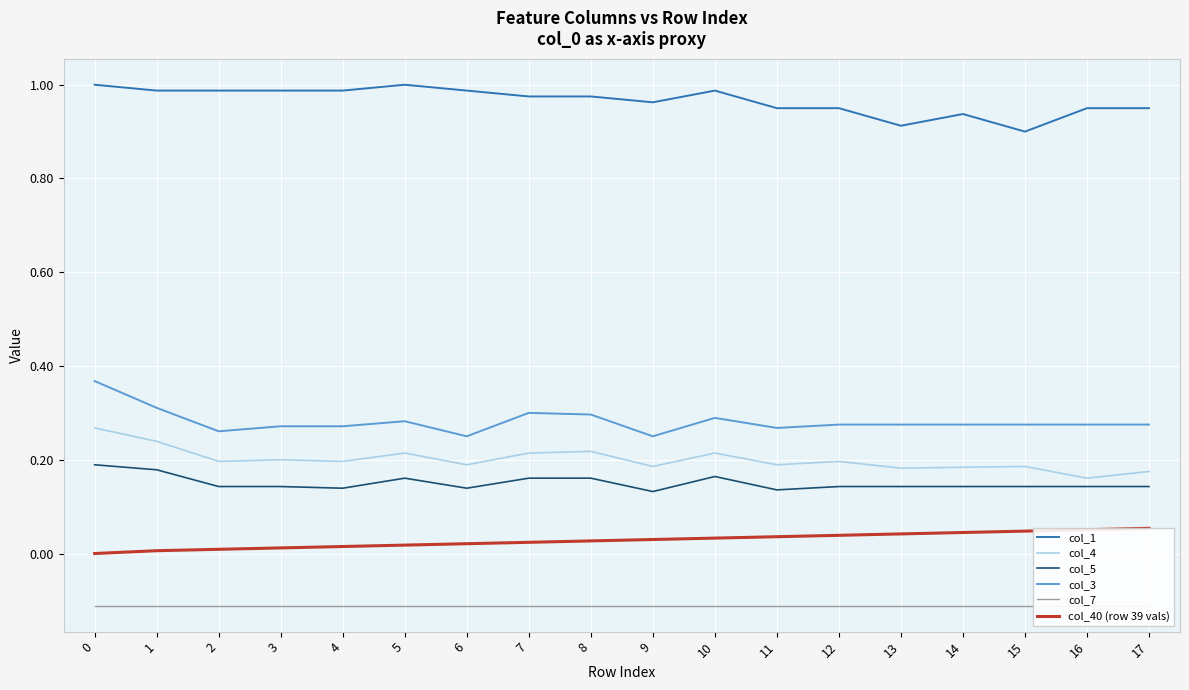

What is the difference between the highest and lowest values at 5?

1.1